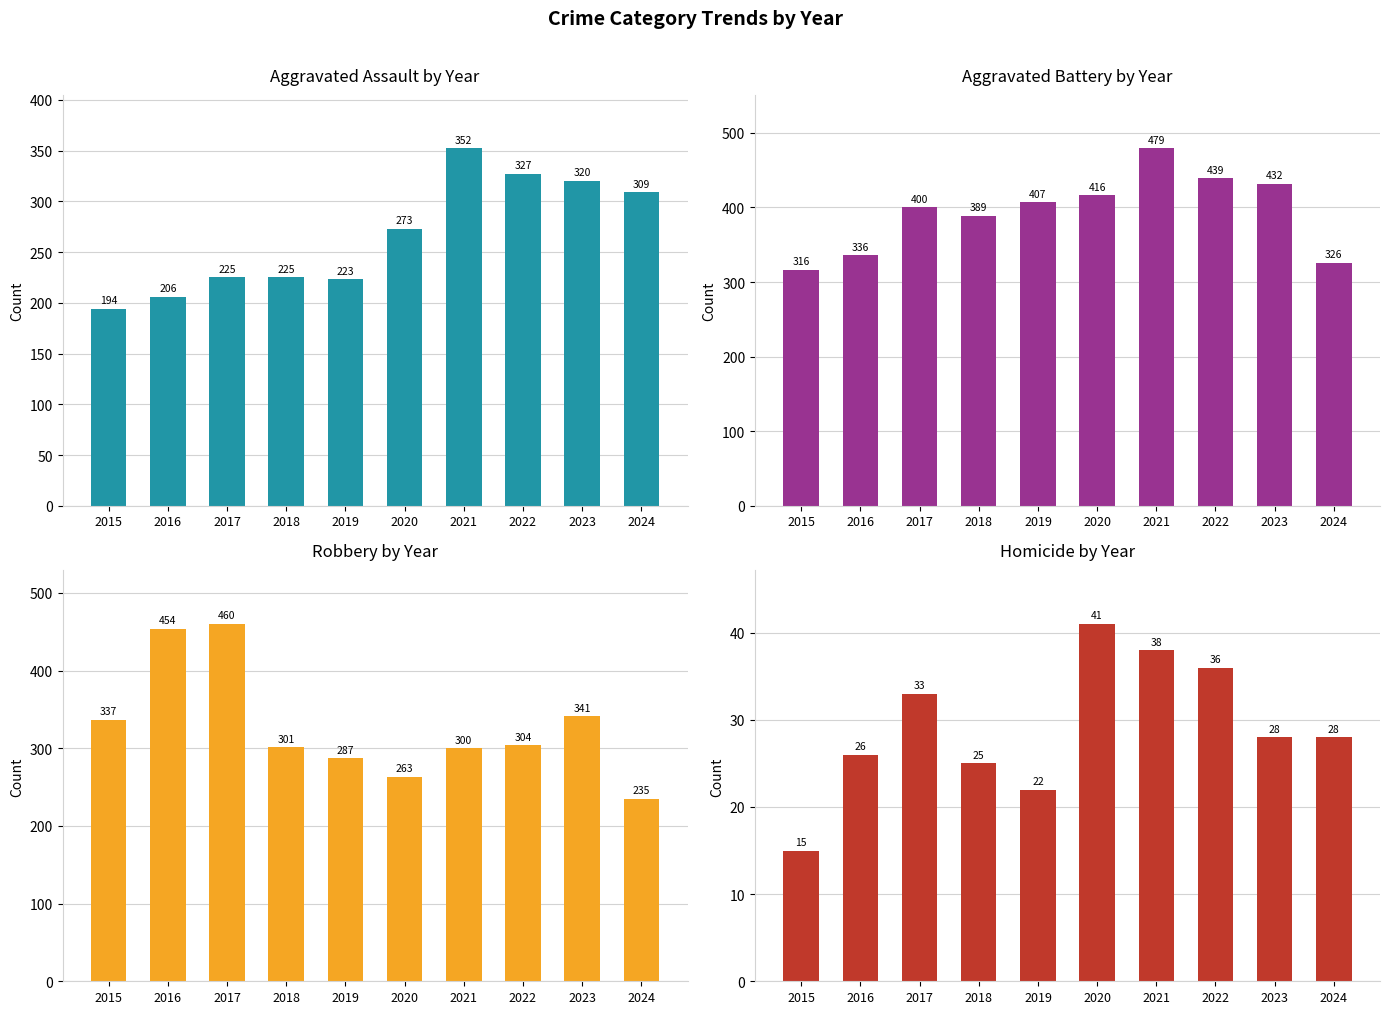

Reading right to left, transcribe all the data shown in this chart.

Aggravated Assault: 2024=309	2023=320	2022=327	2021=352	2020=273	2019=223	2018=225	2017=225	2016=206	2015=194
Aggravated Battery: 2024=326	2023=432	2022=439	2021=479	2020=416	2019=407	2018=389	2017=400	2016=336	2015=316
Robbery: 2024=235	2023=341	2022=304	2021=300	2020=263	2019=287	2018=301	2017=460	2016=454	2015=337
Homicide: 2024=28	2023=28	2022=36	2021=38	2020=41	2019=22	2018=25	2017=33	2016=26	2015=15